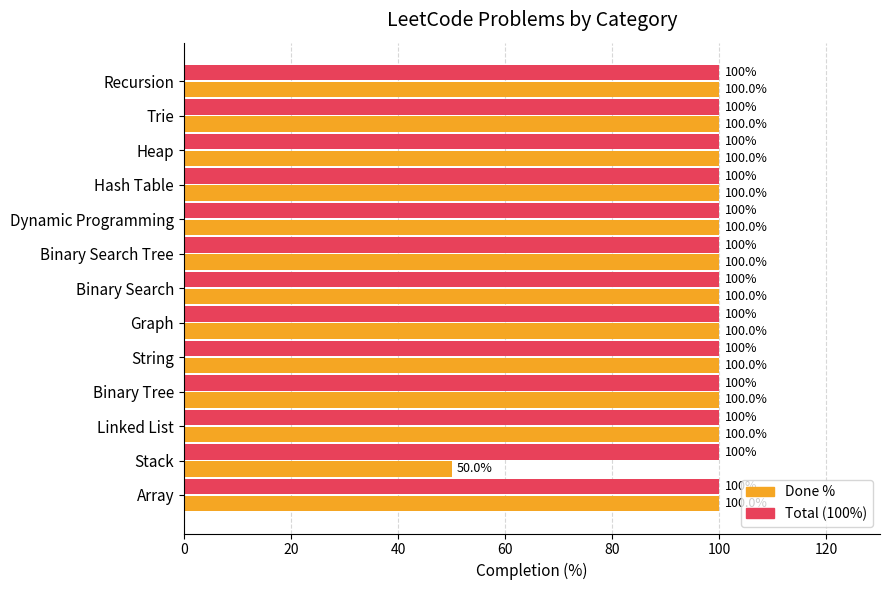

What is the smallest value displayed?

50